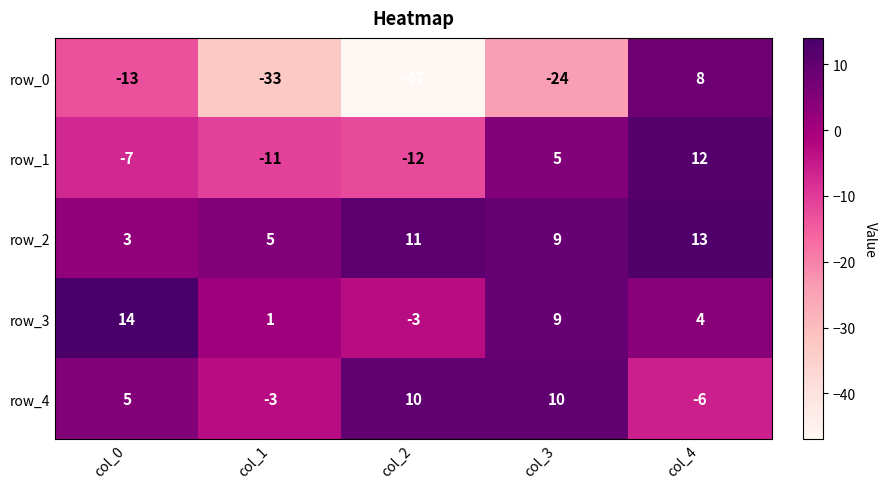

Which series has the largest total across all categories?

row_2